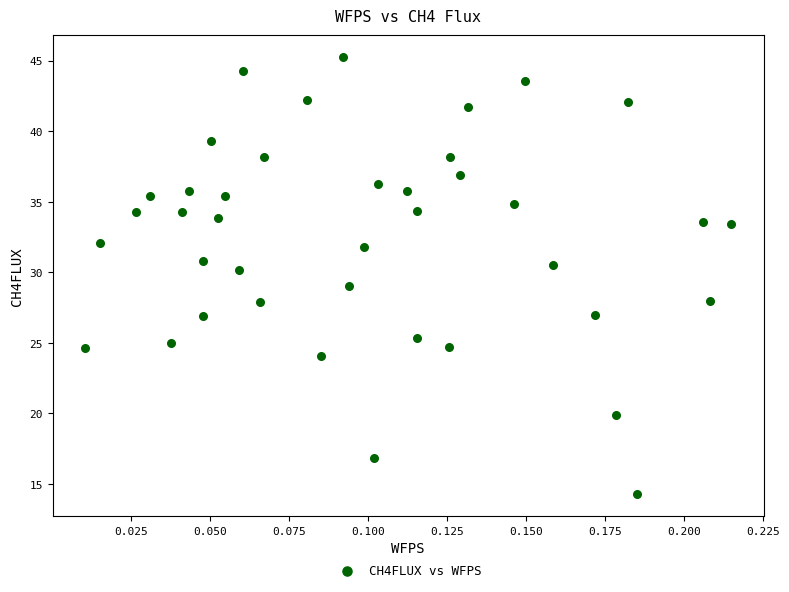

What is the range of Y values (max minus min)?

31.0